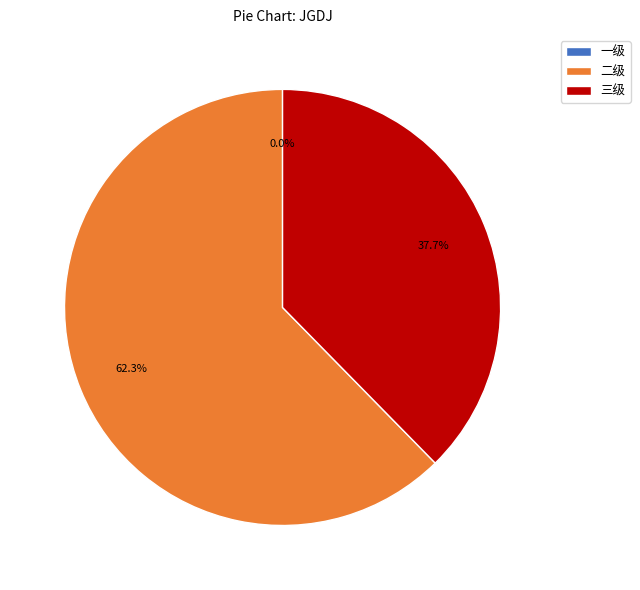

Is it true that 二级 is 62% of the pie?

True